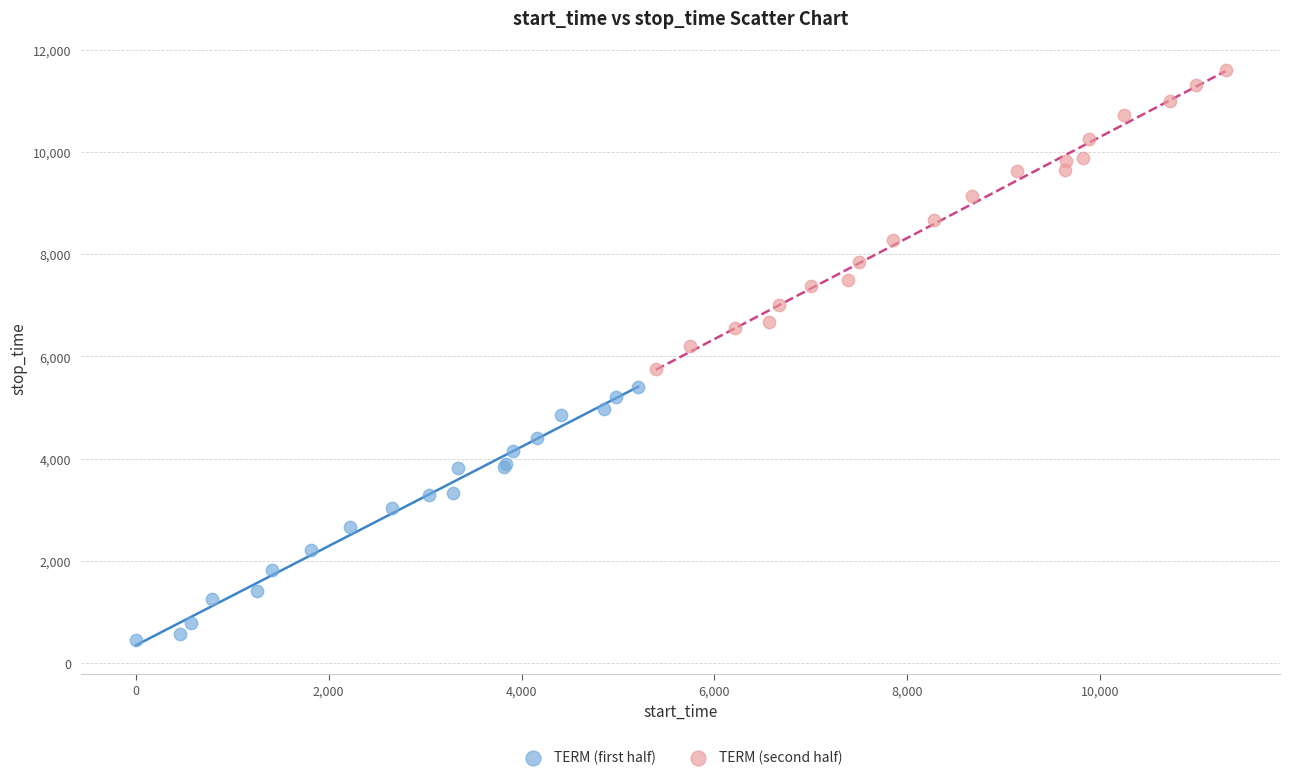

Which series has the widest spread of Y values?

TERM (second half)